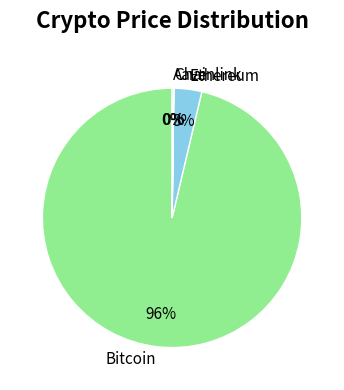

True or false: Ethereum accounts for 3% of the total.

True